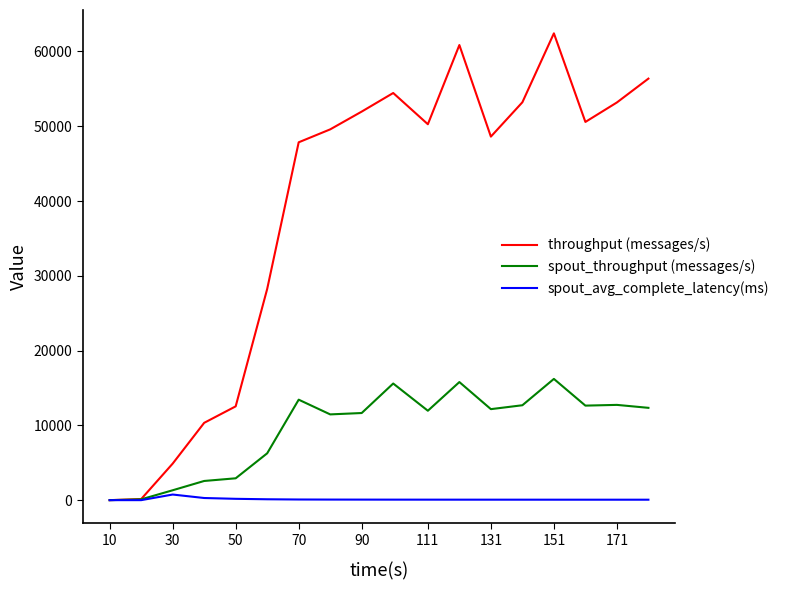

Count the number of categories in the chart.

18